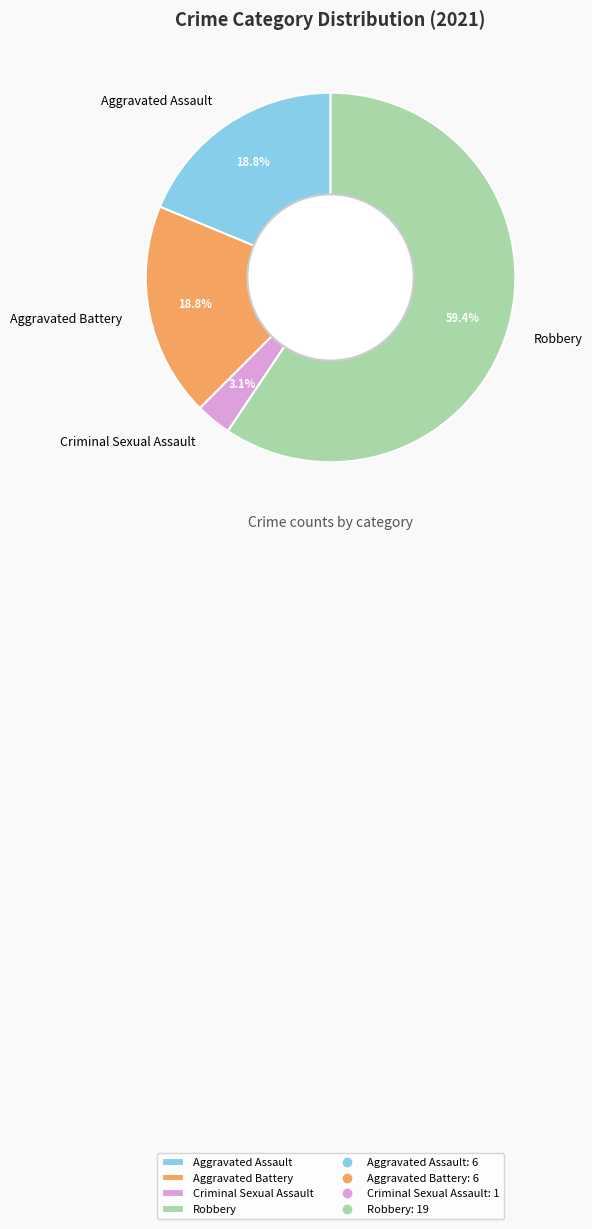

Which slice is the smallest?

Criminal Sexual Assault